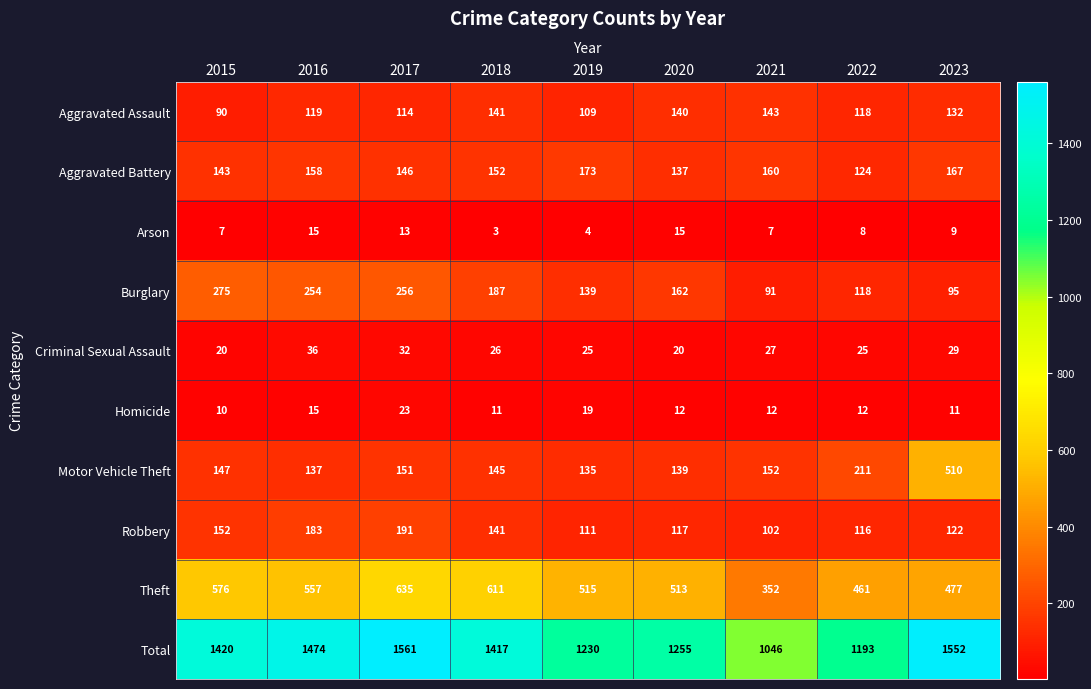

How many distinct data groups are displayed?

10